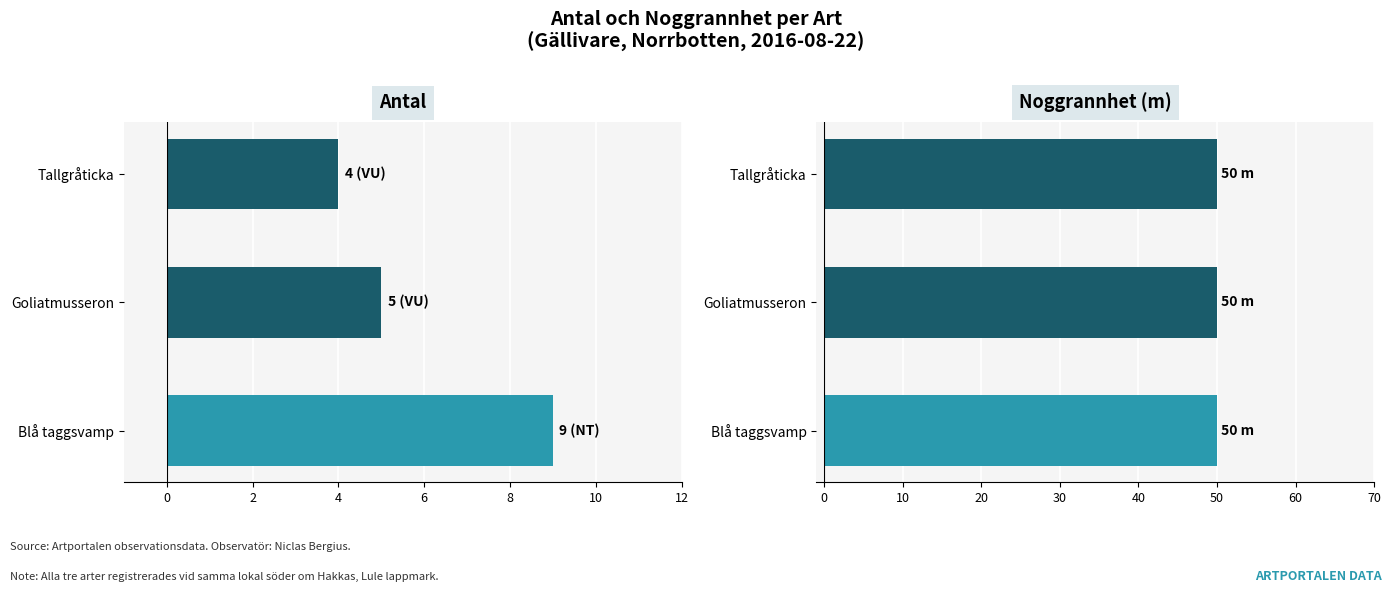

How many Antal values are between 4 and 9?

3